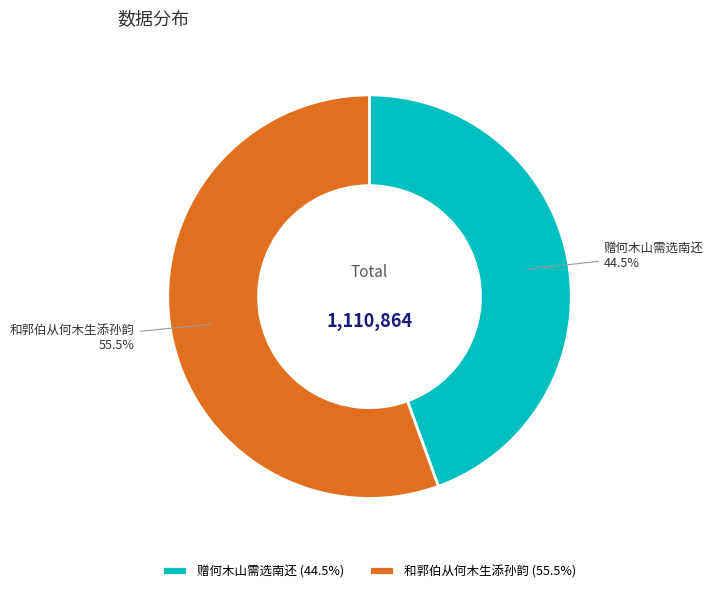

Which has a higher value, 和郭伯从何木生添孙韵 or 赠何木山需选南还?

和郭伯从何木生添孙韵